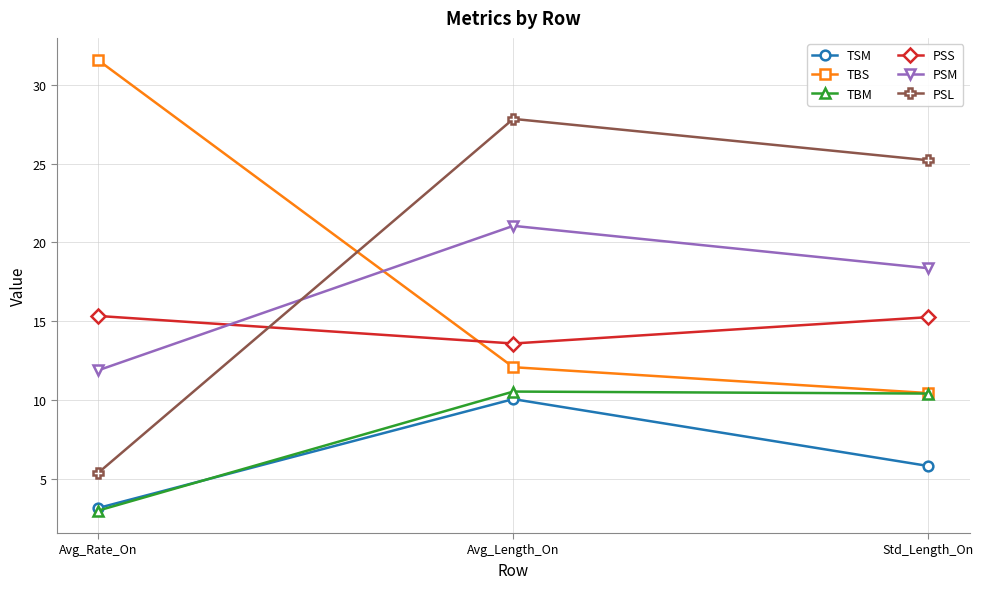

What is the label of the 1st point from the left?

Avg_Rate_On